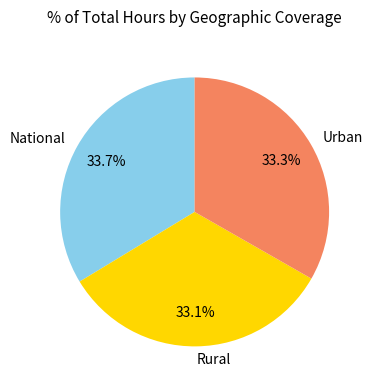

Is the sum of Urban and National greater than half?

Yes